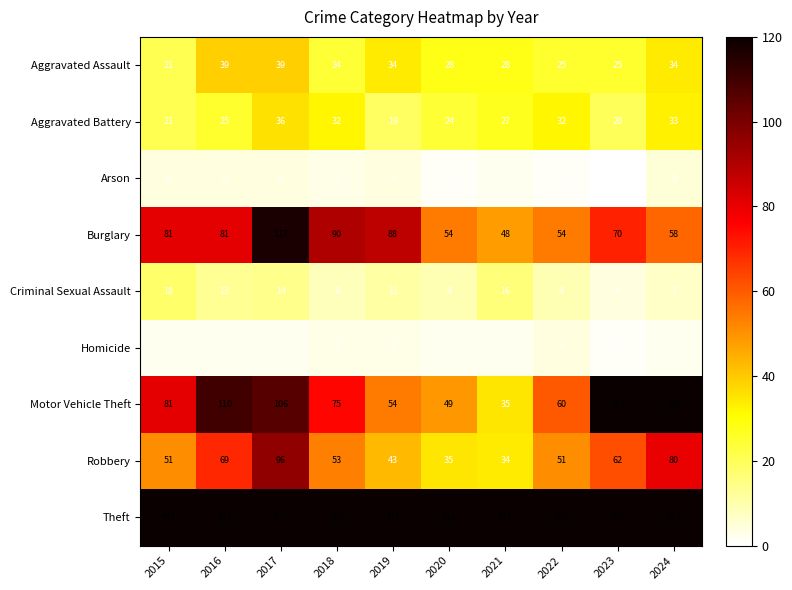

Which series has the widest spread of values?

Theft